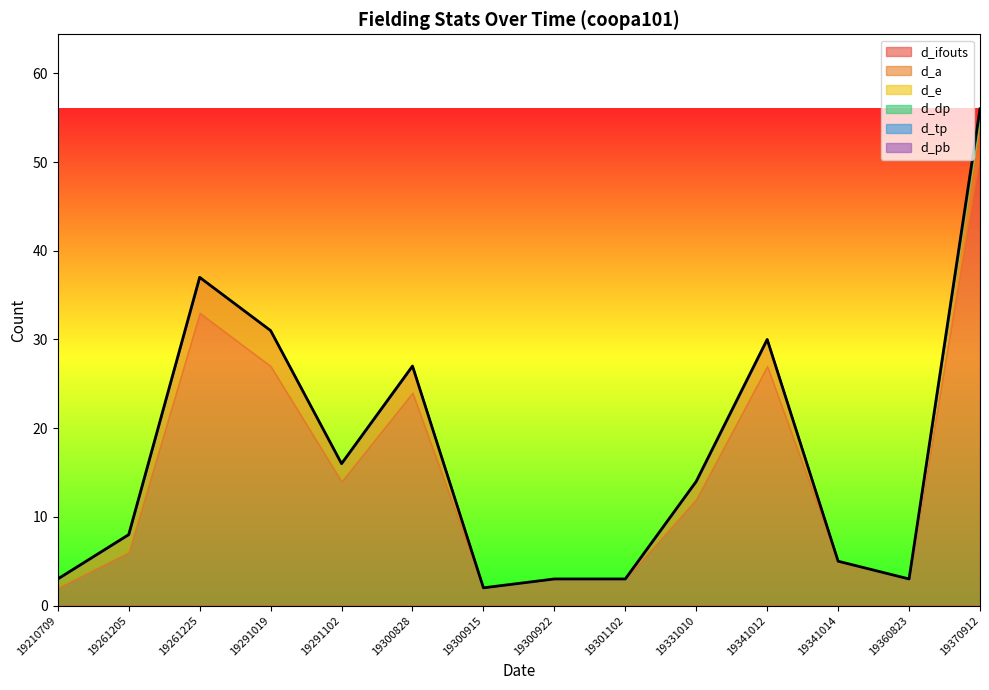

Does the chart display data point markers on the line(s)?

No